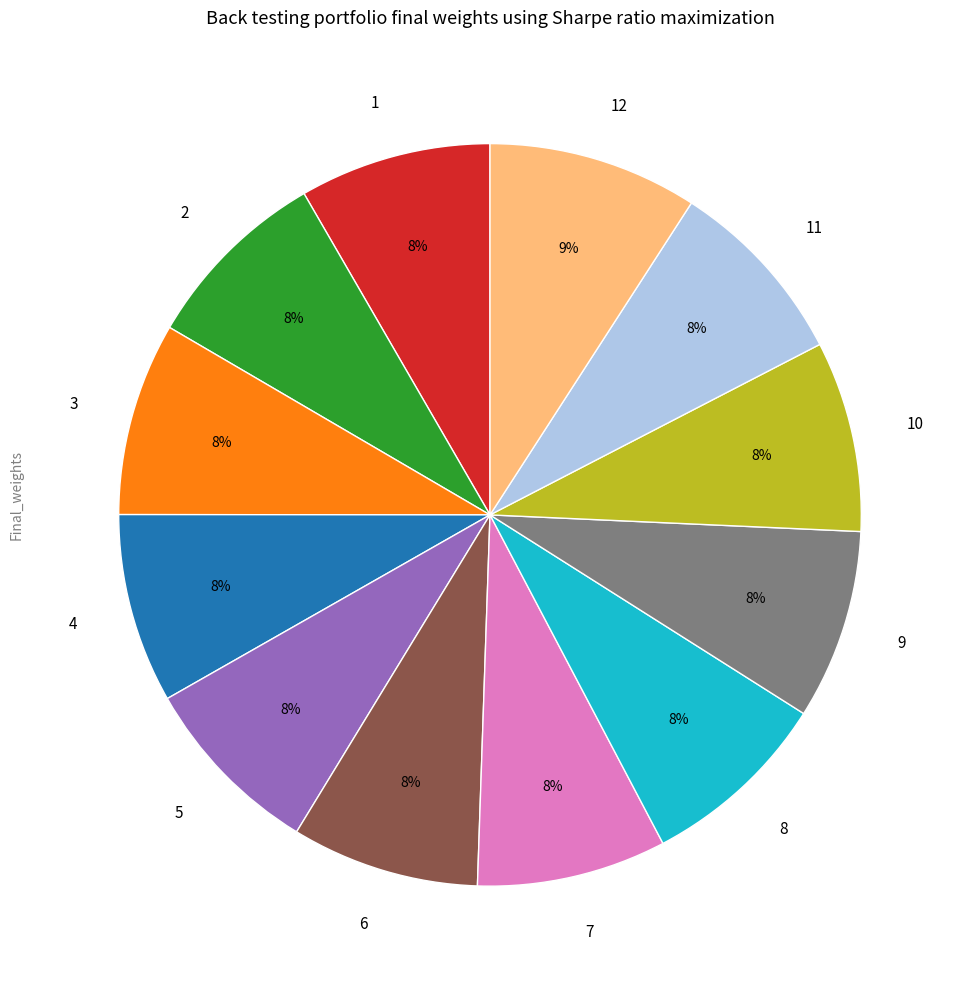

What is the largest slice in the pie chart?

12